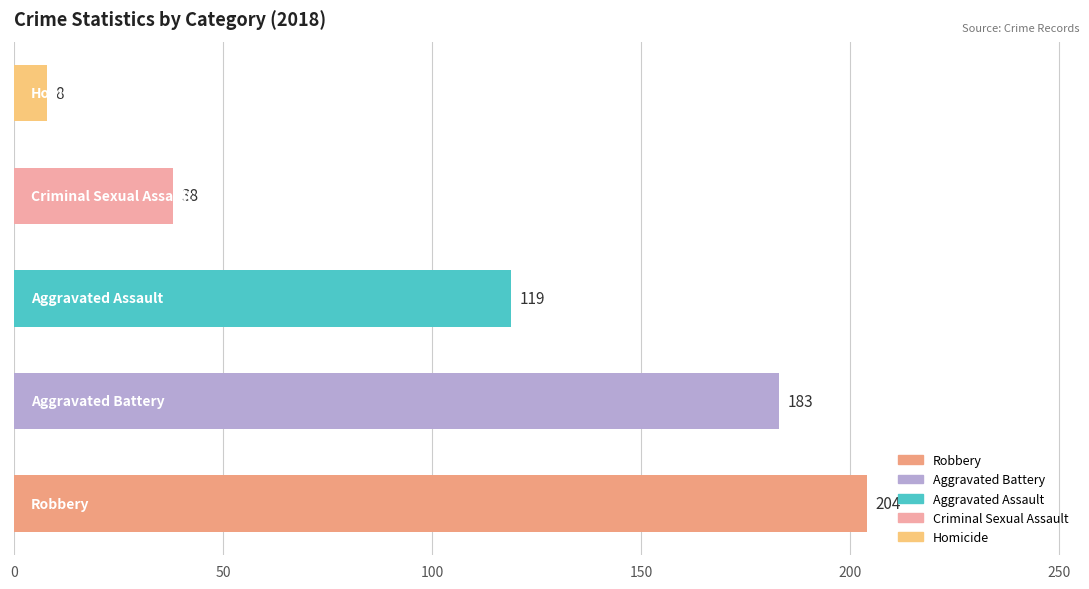

Count the values in the range 38 to 183.

3